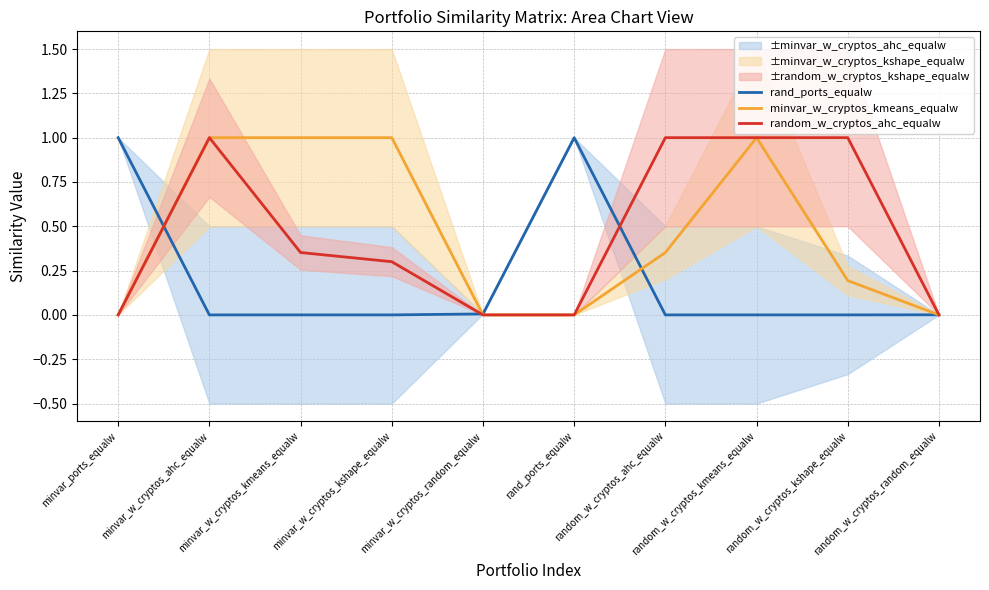

What is the difference between the highest and lowest values at minvar_ports_equalw?

1.0